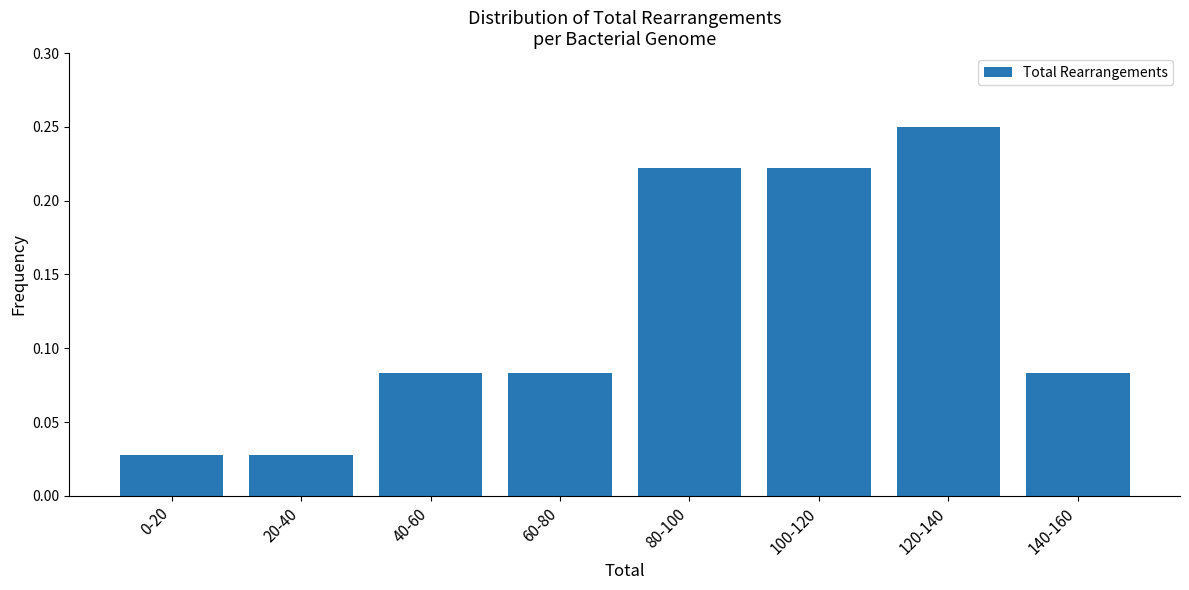

What position from the left is 120-140?

7